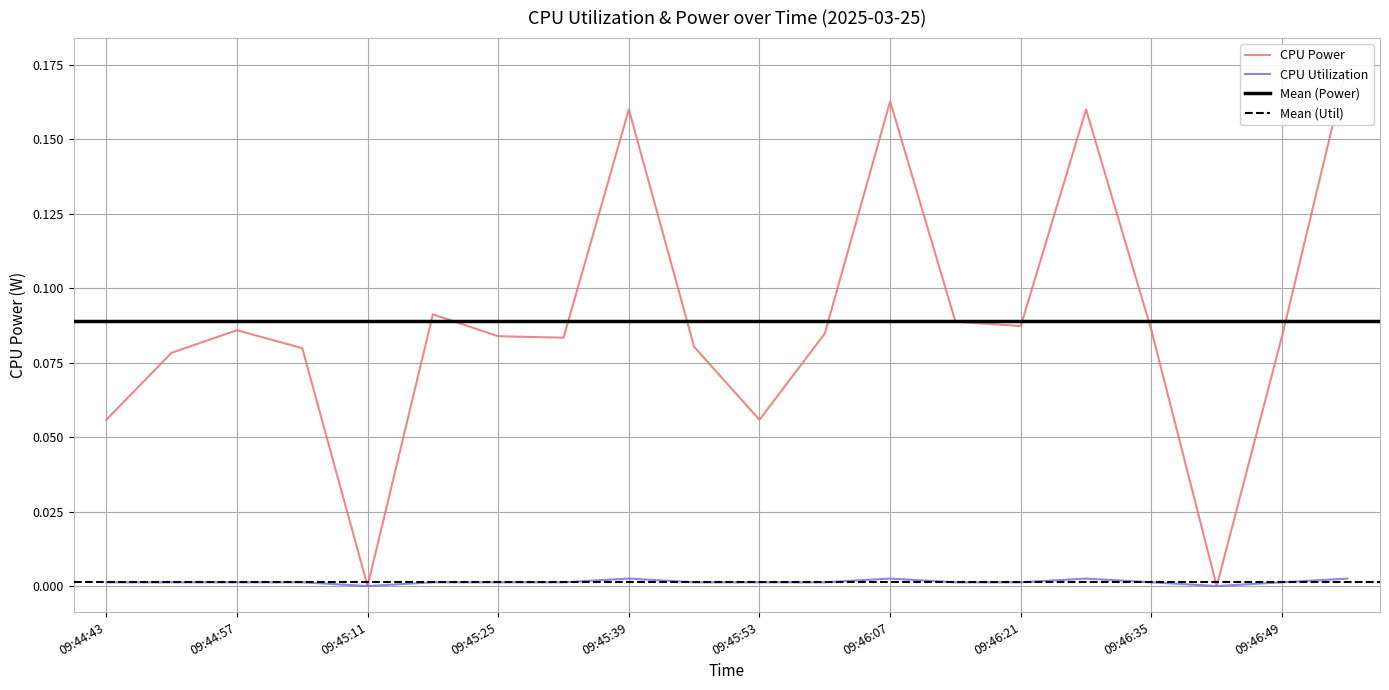

True or false: CPU Power has a value of 0.0 at 09:46:42.

True